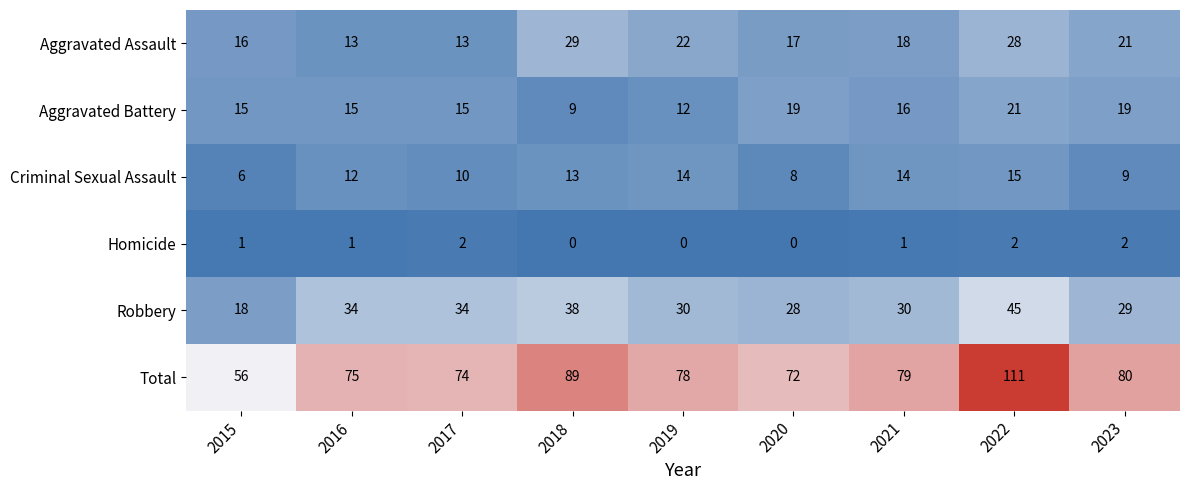

What is the average value of the Aggravated Battery series?

16